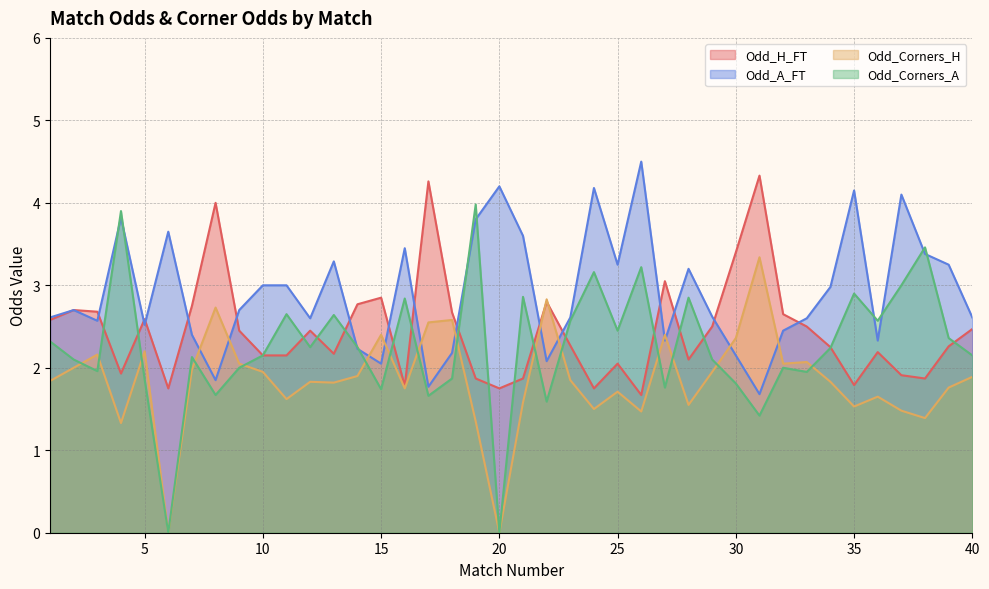

What are all the series names shown in the legend?

Odd_H_FT, Odd_A_FT, Odd_Corners_H, Odd_Corners_A